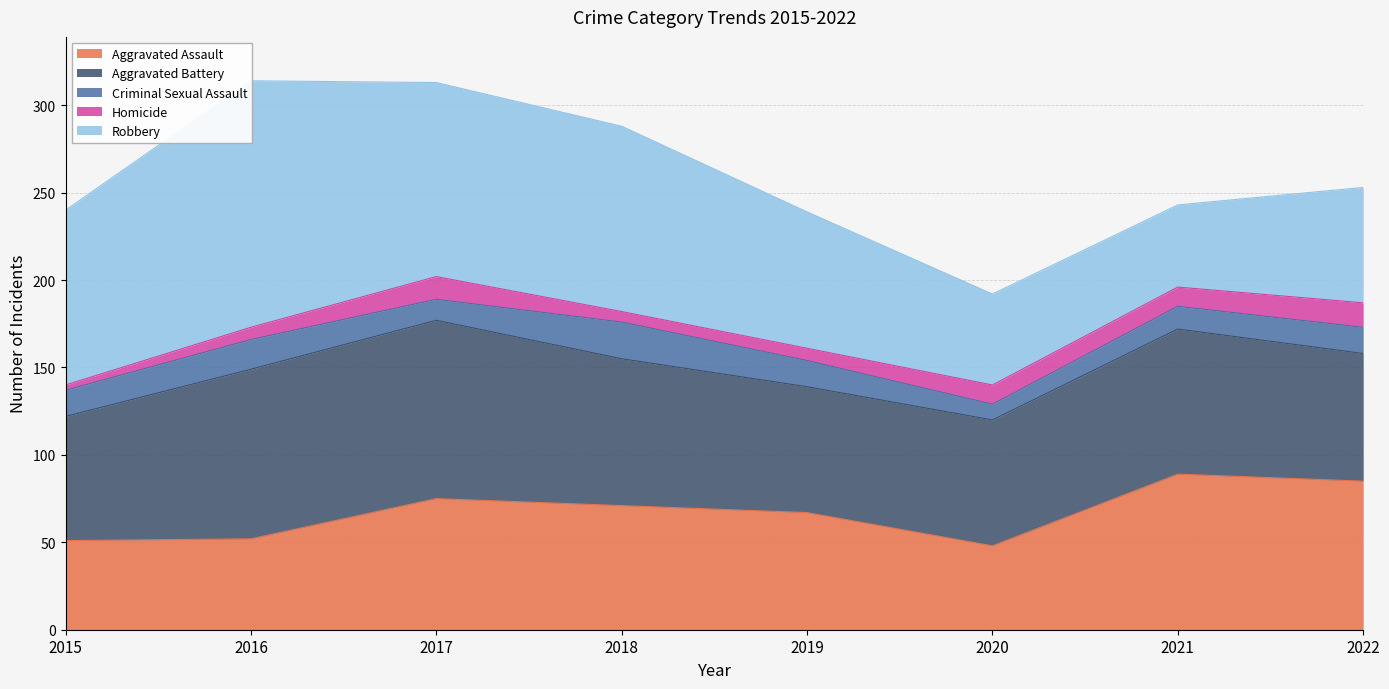

True or false: Aggravated Battery and Homicide intersect in this chart.

False